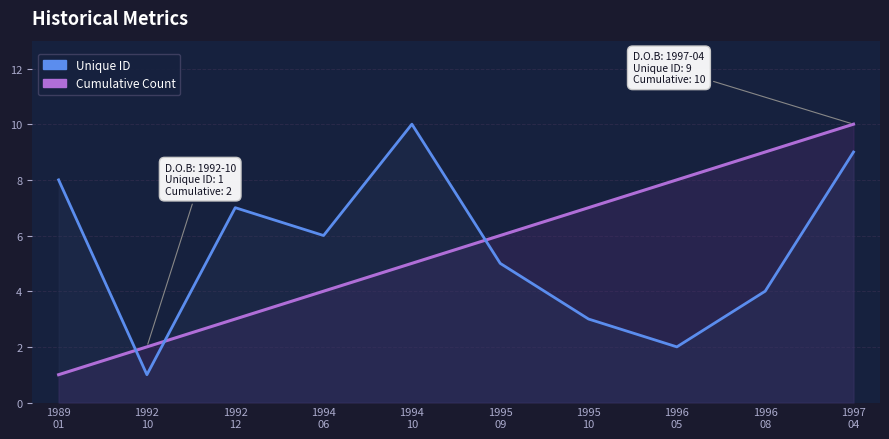

Rank the series at 1997
04 from highest to lowest value.

Cumulative Count, Unique ID